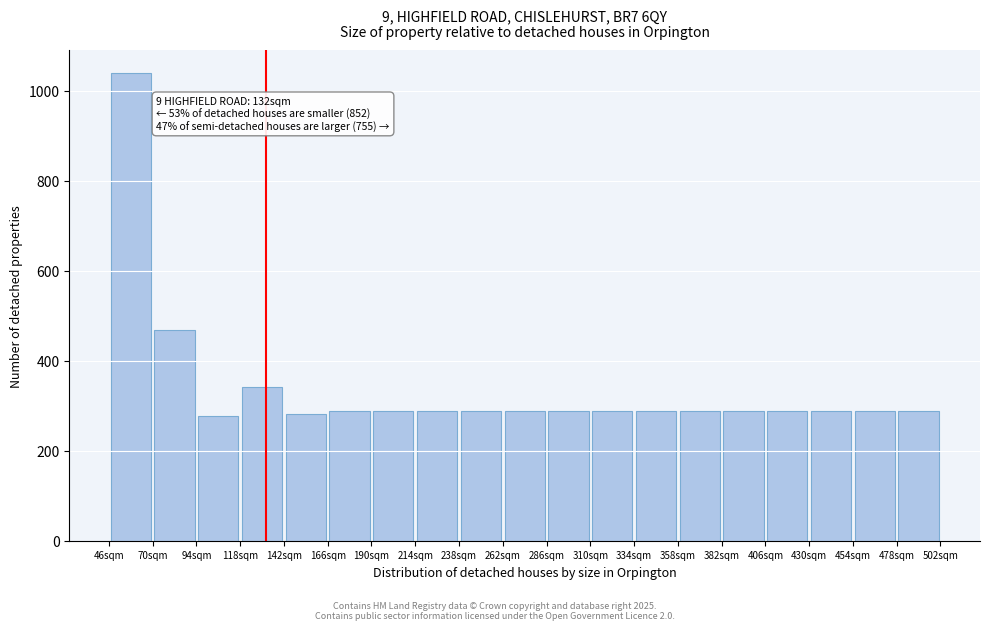

Over which range of the x-axis is the bar tallest?

46 to 70